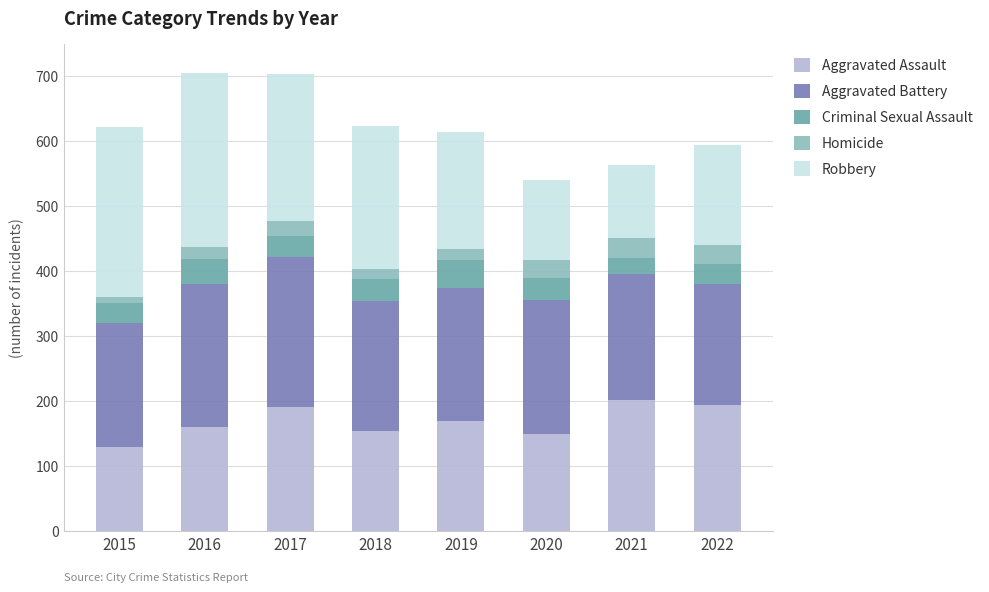

What is the average value of the Aggravated Assault series?

169